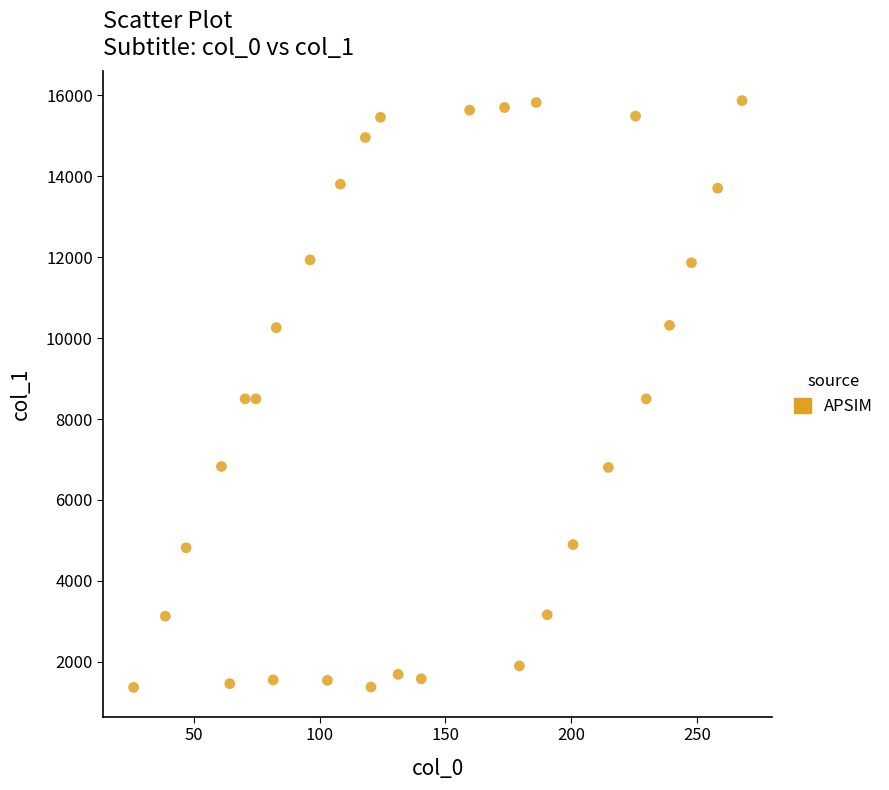

What is the range of Y values (max minus min)?

14502.3